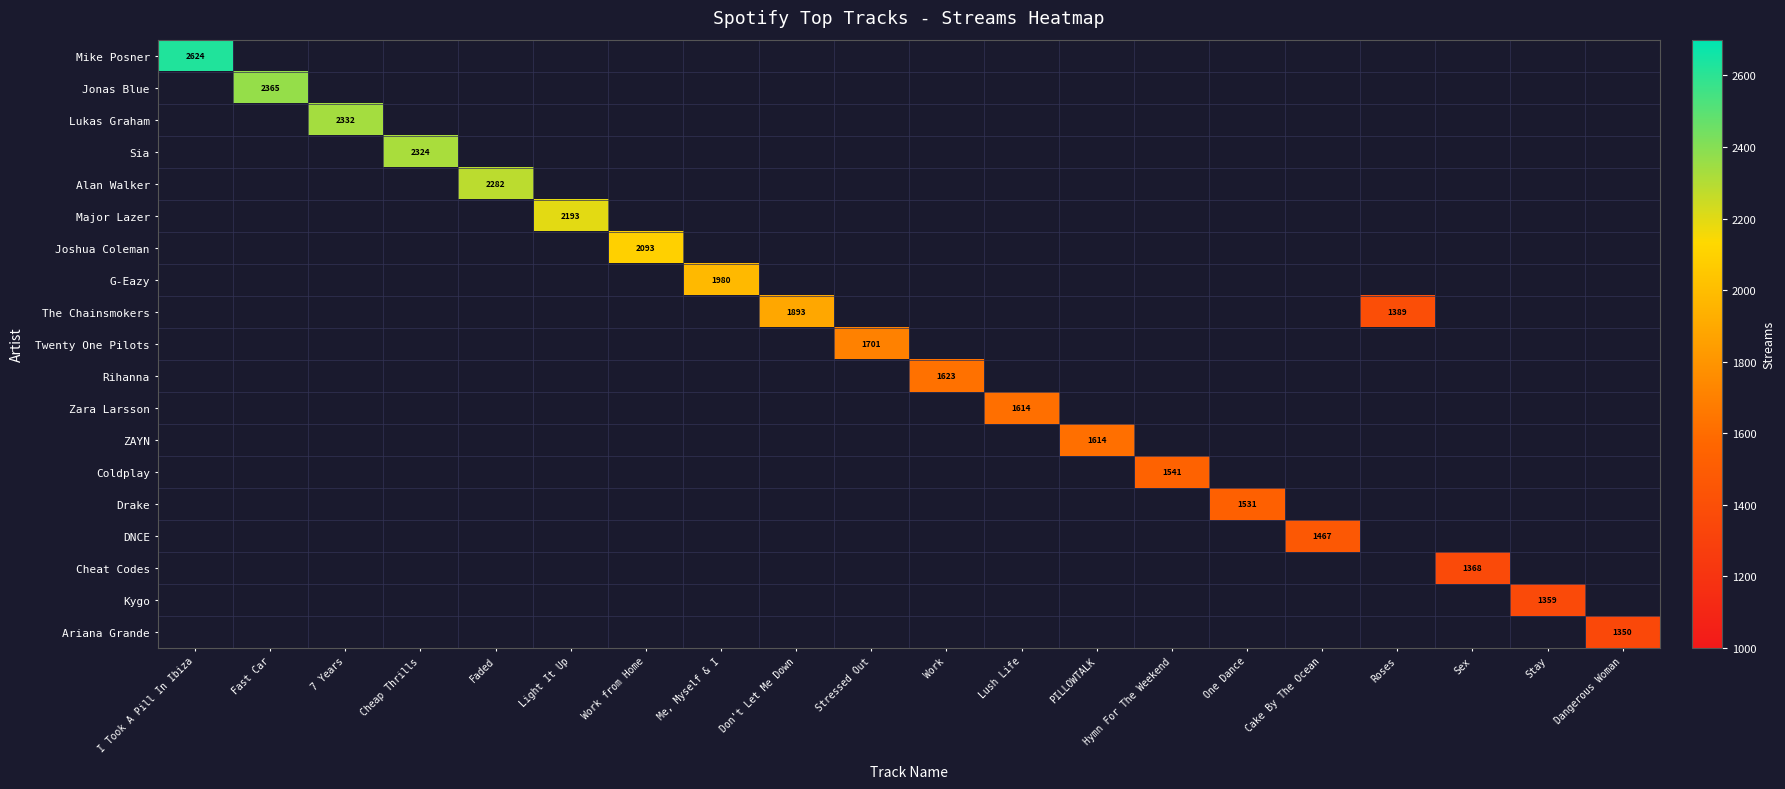

Is it true that DNCE equals 2379 at Cake By The Ocean?

False